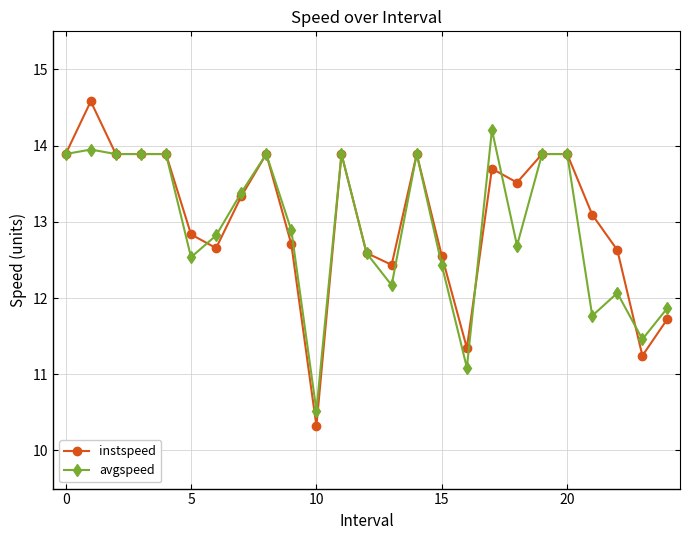

Which series has the largest range (max minus min)?

instspeed